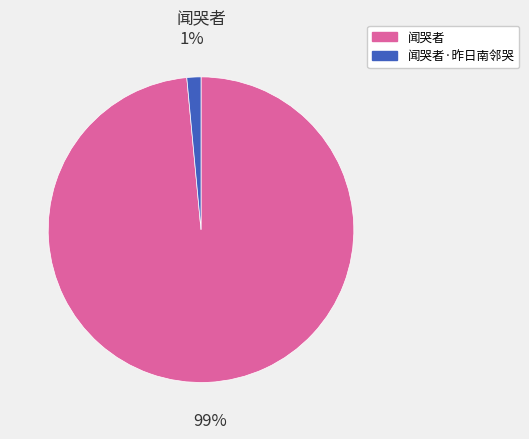

How many segments does this pie chart have?

2